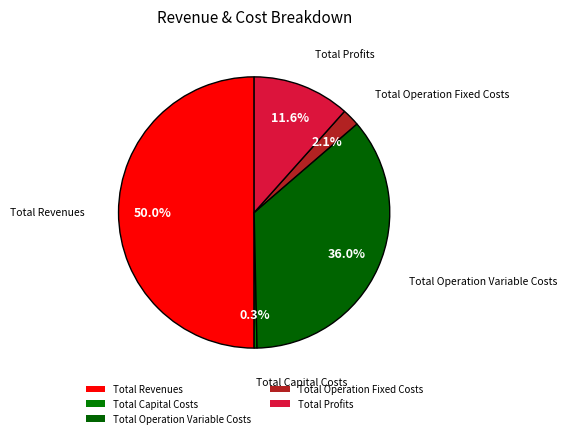

How many segments does this pie chart have?

5